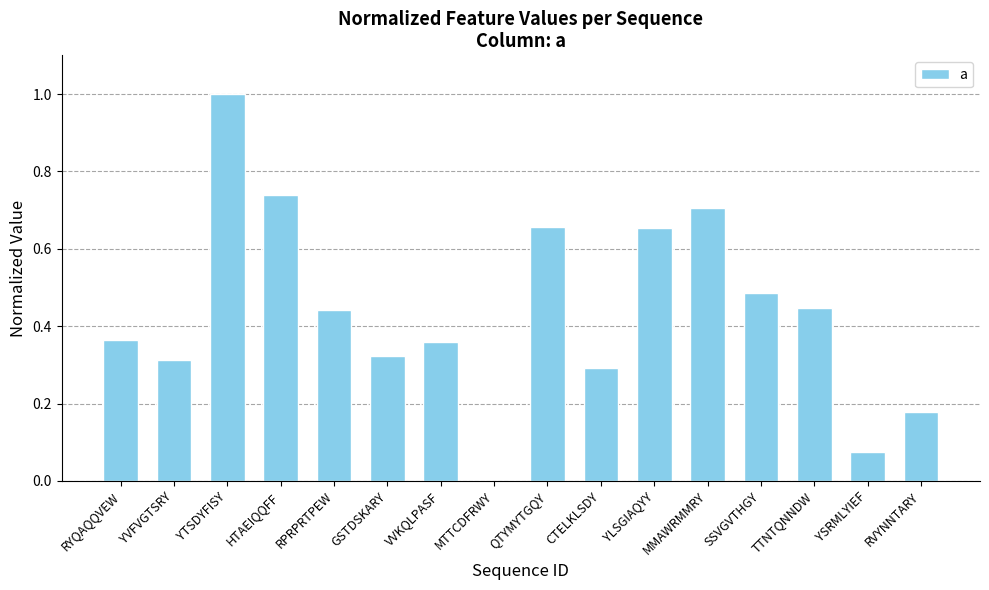

The value at TTNTQNNDW is 0.7. True or false?

False